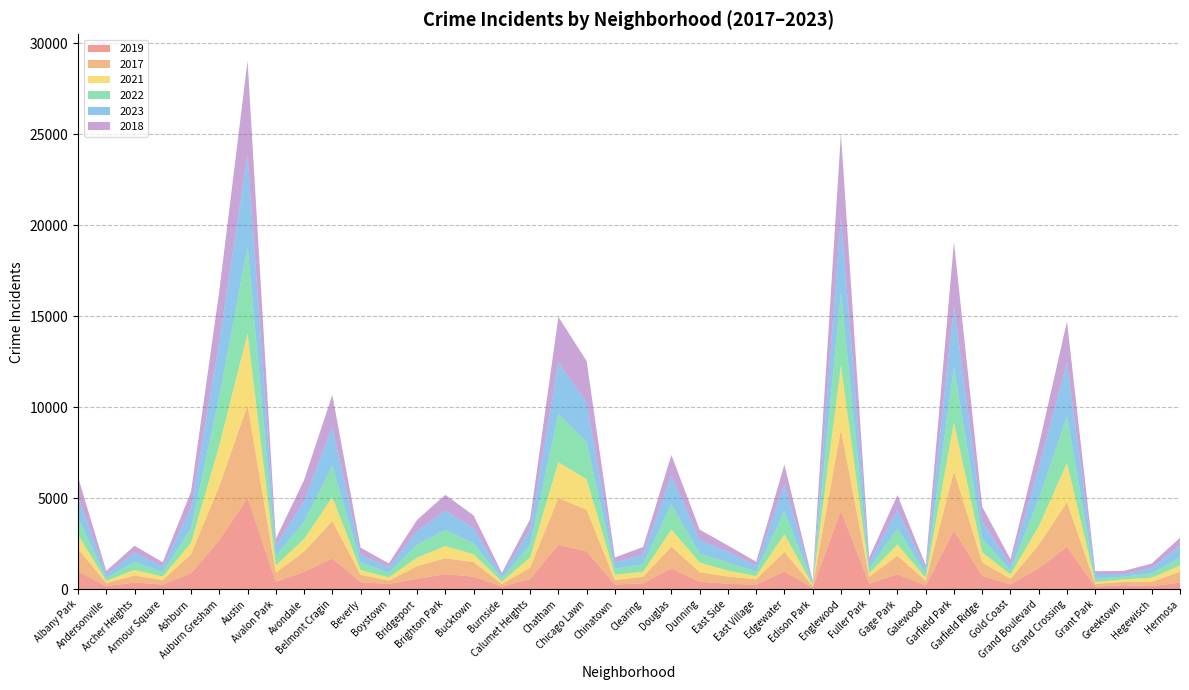

Reading right to left, transcribe all the data shown in this chart.

2019: 365	171	220	138	2328	1153	261	728	3226	189	825	308	4309	77	972	248	298	406	1140	322	253	2079	2441	561	142	694	828	568	287	385	1687	957	405	5008	2700	872	249	368	166	968
2017: 589	246	176	154	2456	1281	311	743	3257	265	1019	365	4471	87	1082	296	397	531	1200	360	253	2288	2566	620	145	795	878	697	188	403	2066	1107	508	5096	2973	1053	250	391	171	1252
2021: 350	217	140	104	2160	1015	233	565	2686	170	613	200	3518	62	969	180	326	530	943	274	293	1675	1974	559	130	435	664	474	173	264	1312	692	395	3970	2237	629	193	303	123	767
2022: 441	239	154	192	2565	1503	236	766	3034	210	871	263	3980	99	1269	250	433	504	1380	422	338	2054	2651	698	175	599	888	722	258	414	1721	953	522	4762	2703	797	251	439	157	926
2023: 643	299	127	259	2959	1724	266	945	3395	284	1027	314	4159	70	1498	306	596	736	1586	535	334	2164	2823	854	145	828	1061	736	287	434	2160	1148	541	5049	2999	1088	290	514	202	1138
2018: 442	240	185	141	2249	1205	342	789	3485	202	817	289	4608	75	1063	230	354	571	1131	409	273	2281	2513	554	160	704	870	616	224	386	1736	1142	401	5163	2787	924	248	374	184	1117